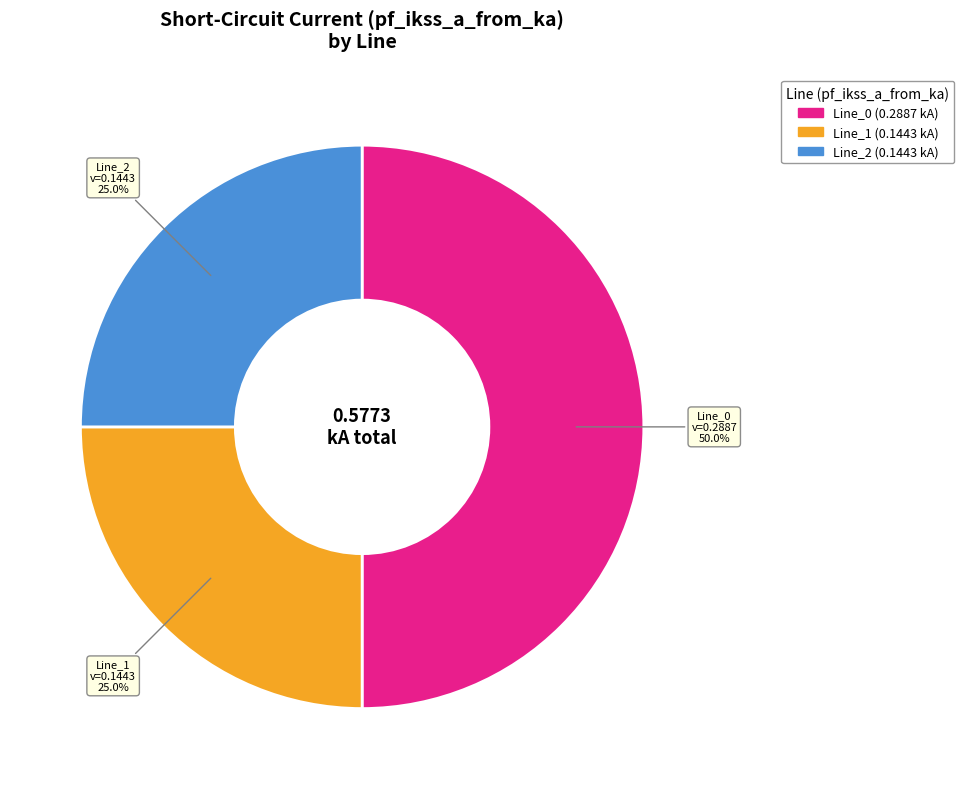

Count the number of slices in the pie.

3